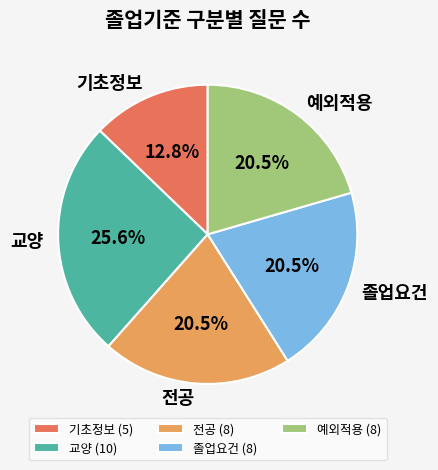

Which has a higher value, 기초정보 (5) or 예외적용 (8)?

예외적용 (8)